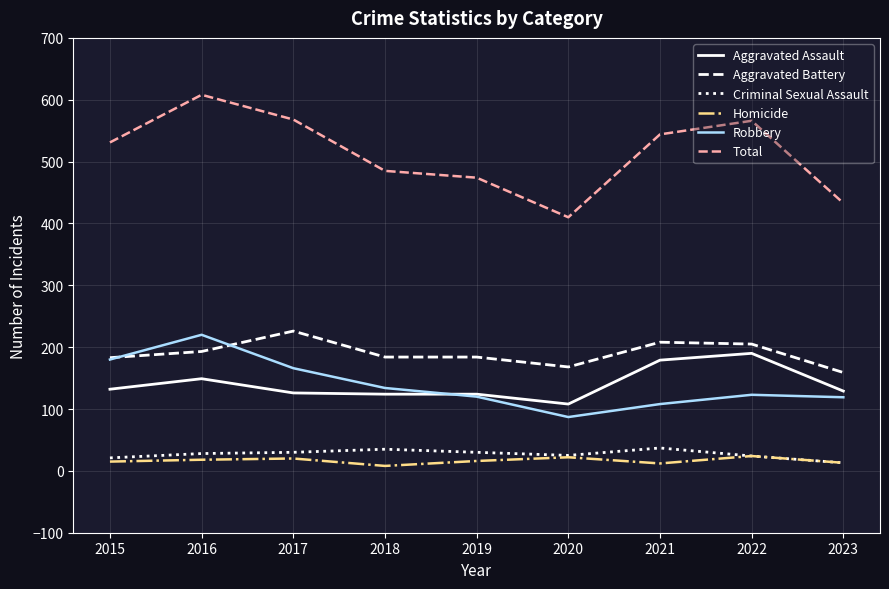

What is the greatest value displayed?

608